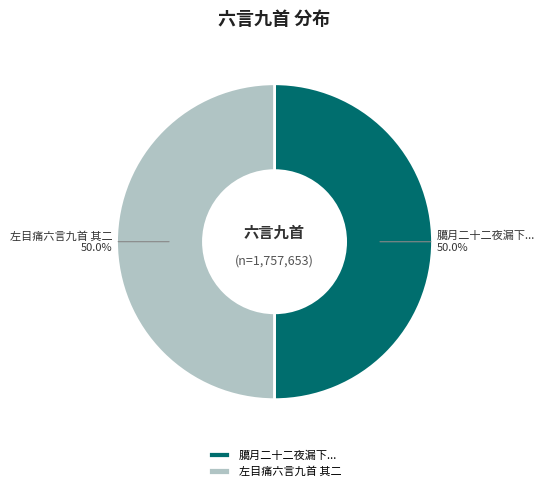

How many slices are in this pie chart?

2